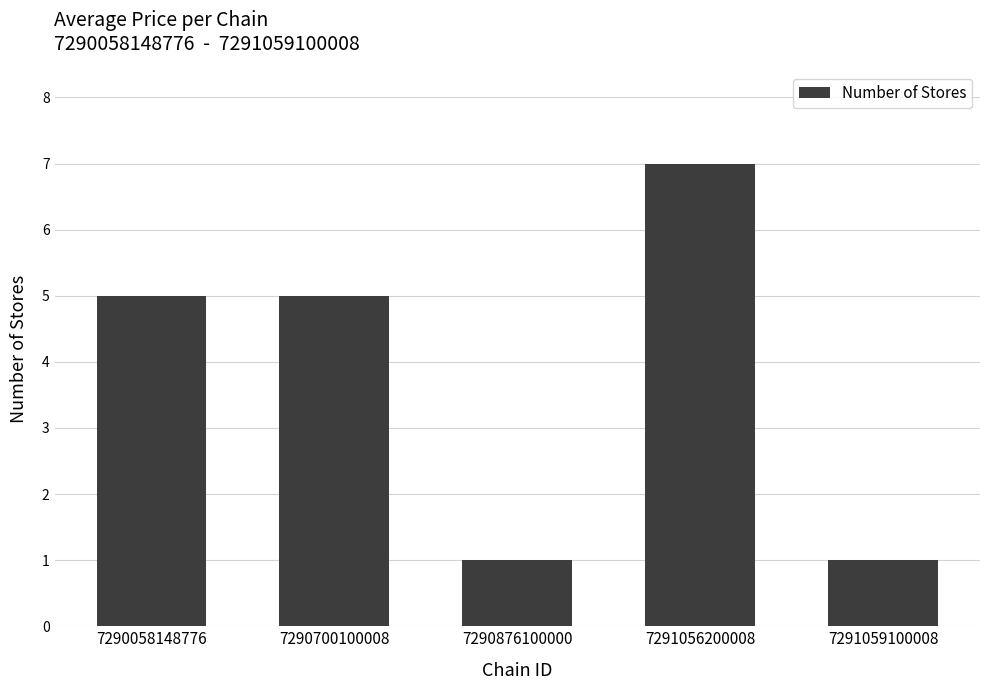

Reading left to right, transcribe all the data shown in this chart.

5	5	1	7	1